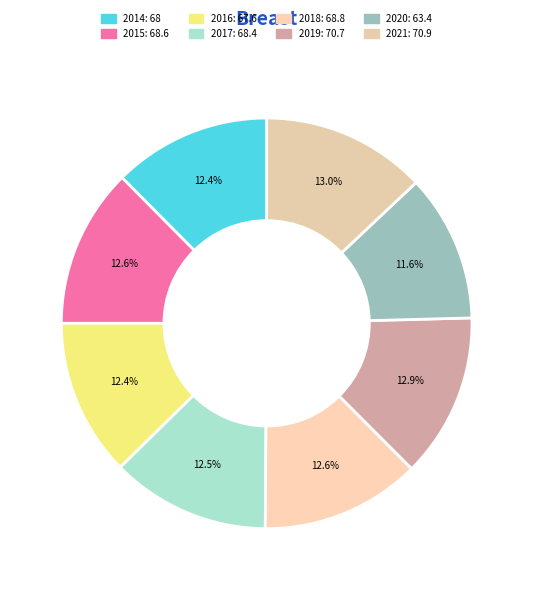

True or false: 2015 accounts for 6% of the total.

False